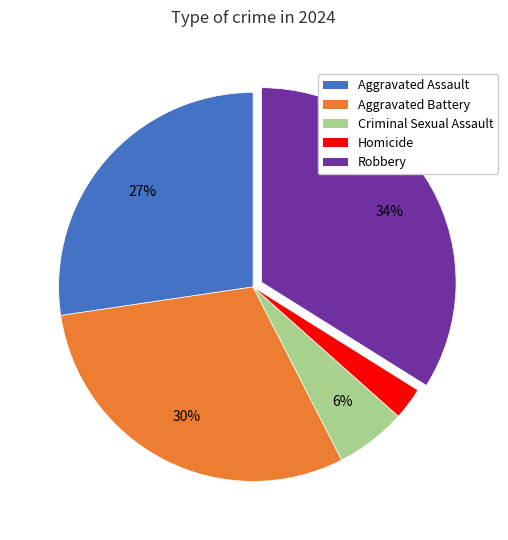

Between Homicide and Aggravated Battery, which is larger?

Aggravated Battery